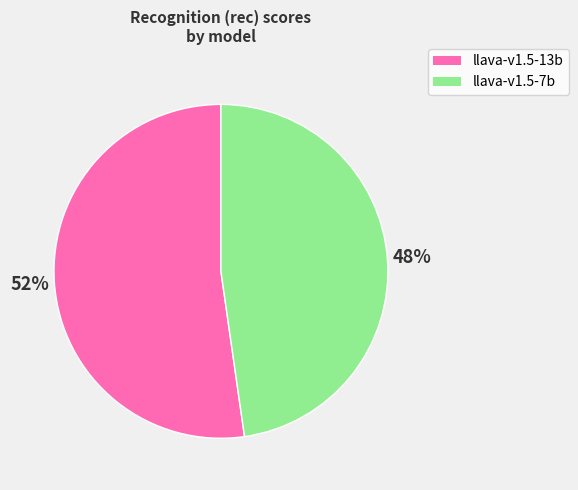

Which slice represents more than half of the pie?

llava-v1.5-13b